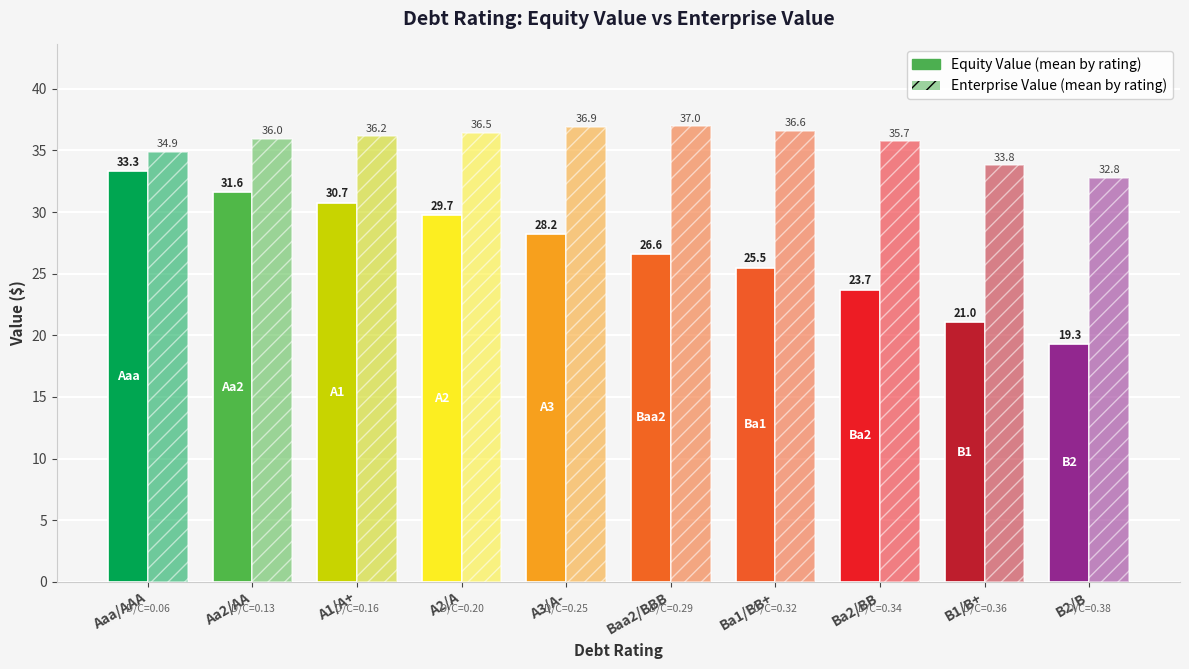

Is it true that Equity Value equals 52.2 at A2/A?

False